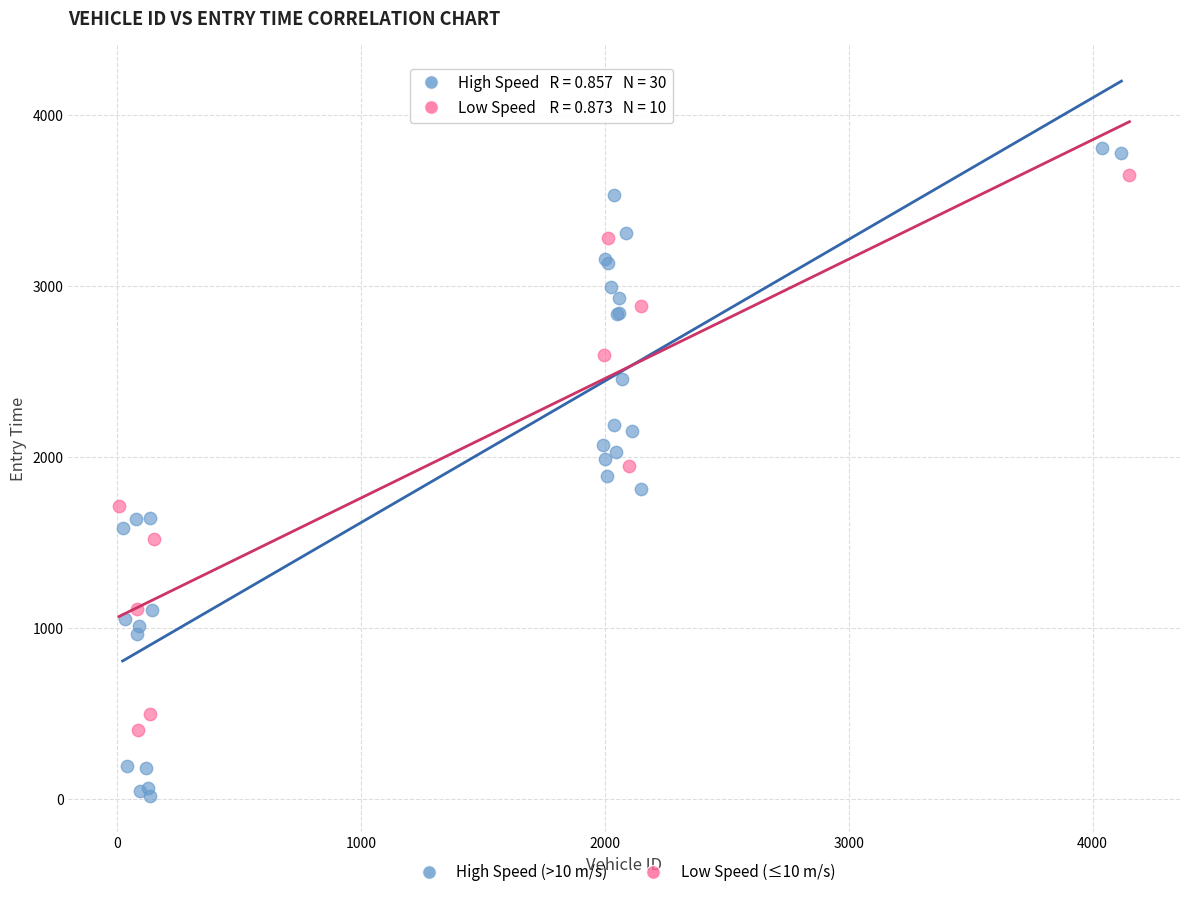

Which series has the largest Y range (max minus min)?

High Speed (>10 m/s)